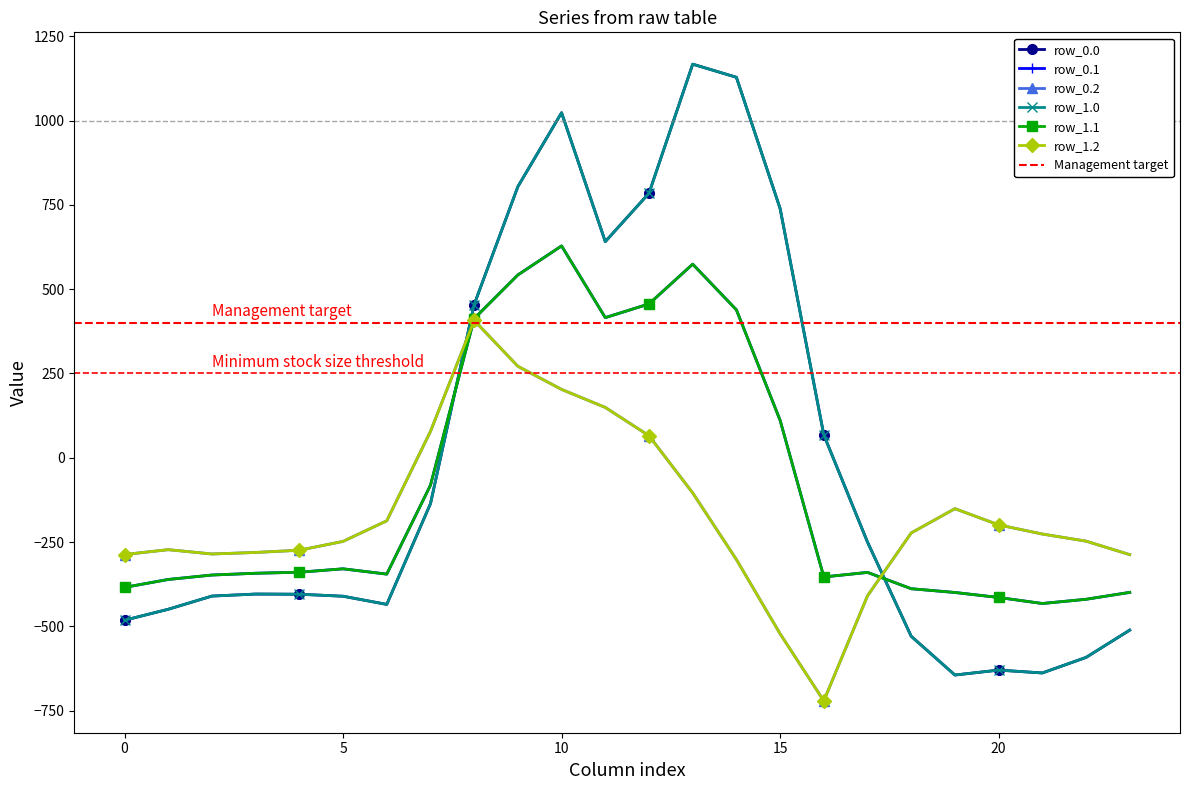

How many negative values does the row_1.0 series have?

15